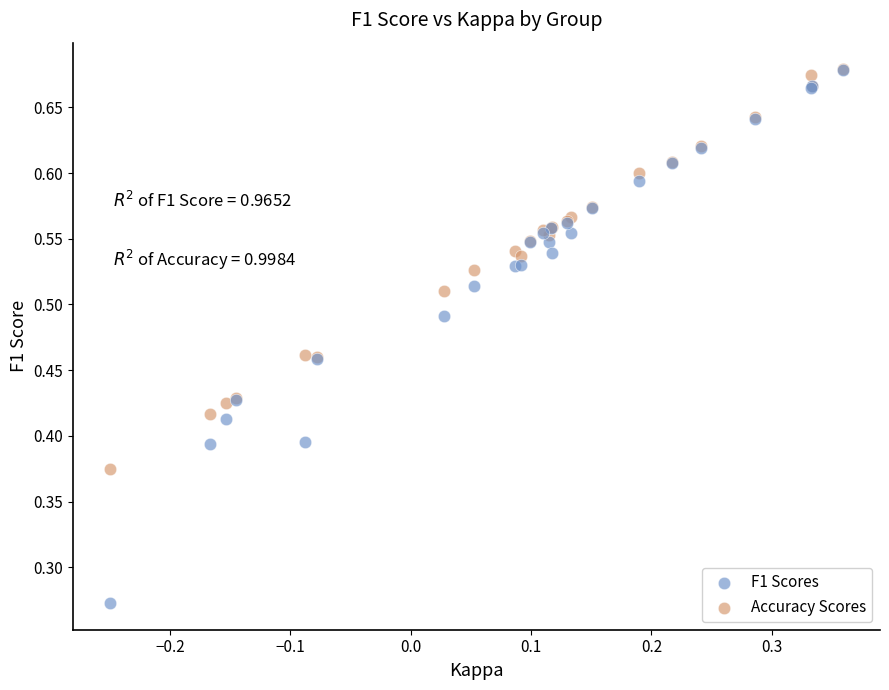

What are all the series names shown in the legend?

F1 Scores, Accuracy Scores